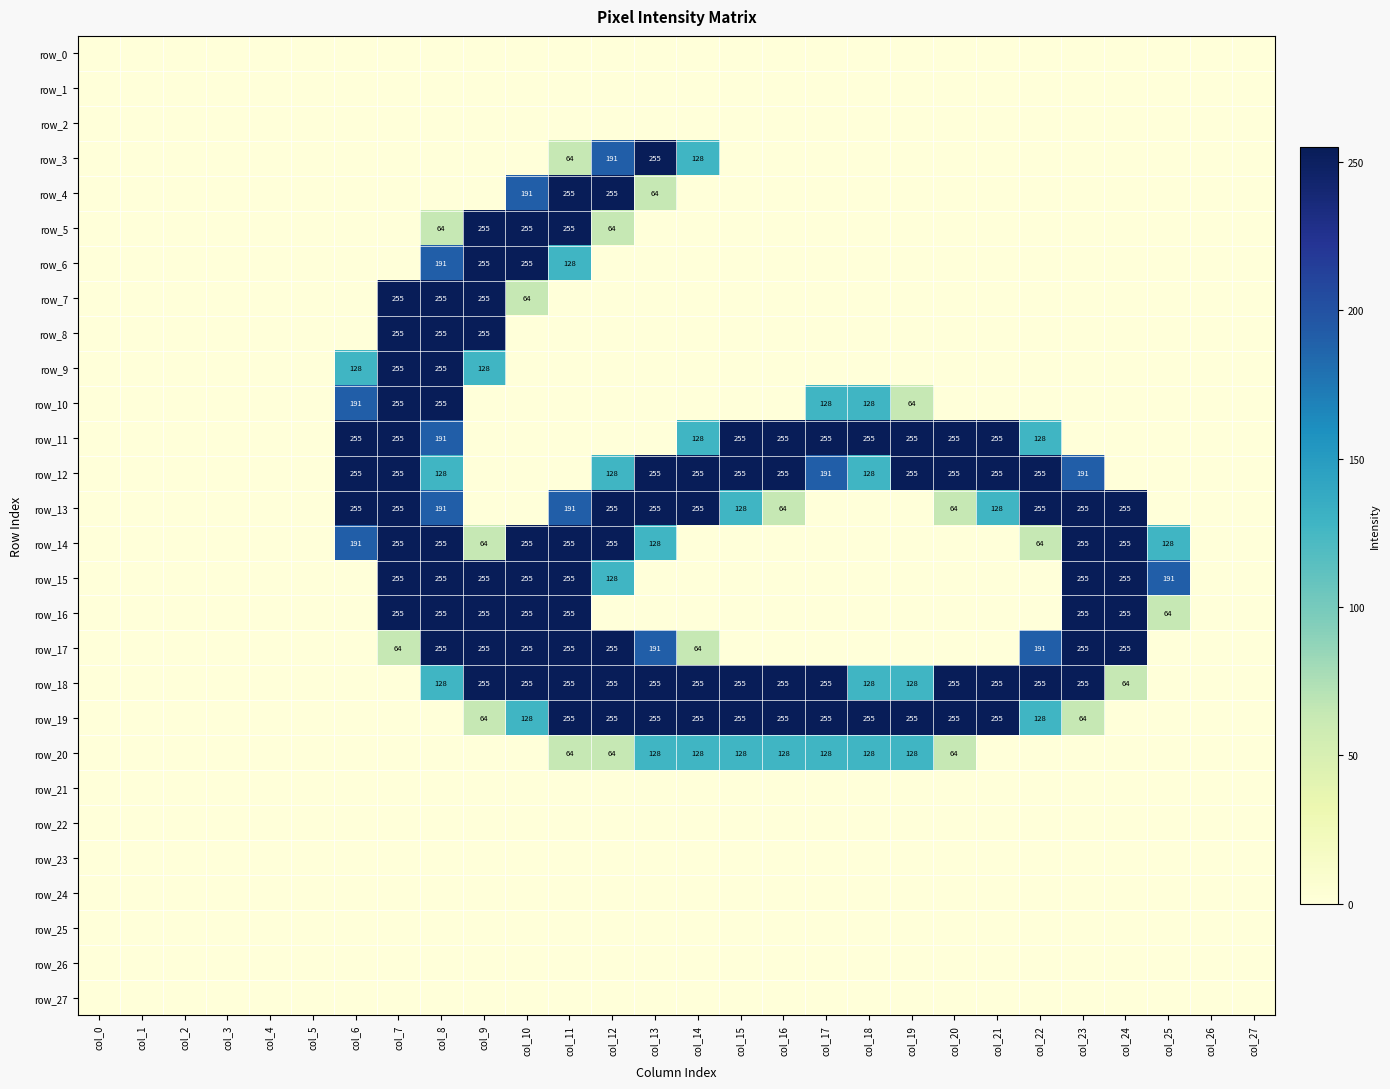

Which category has the highest value in the row_10 series?

col_7